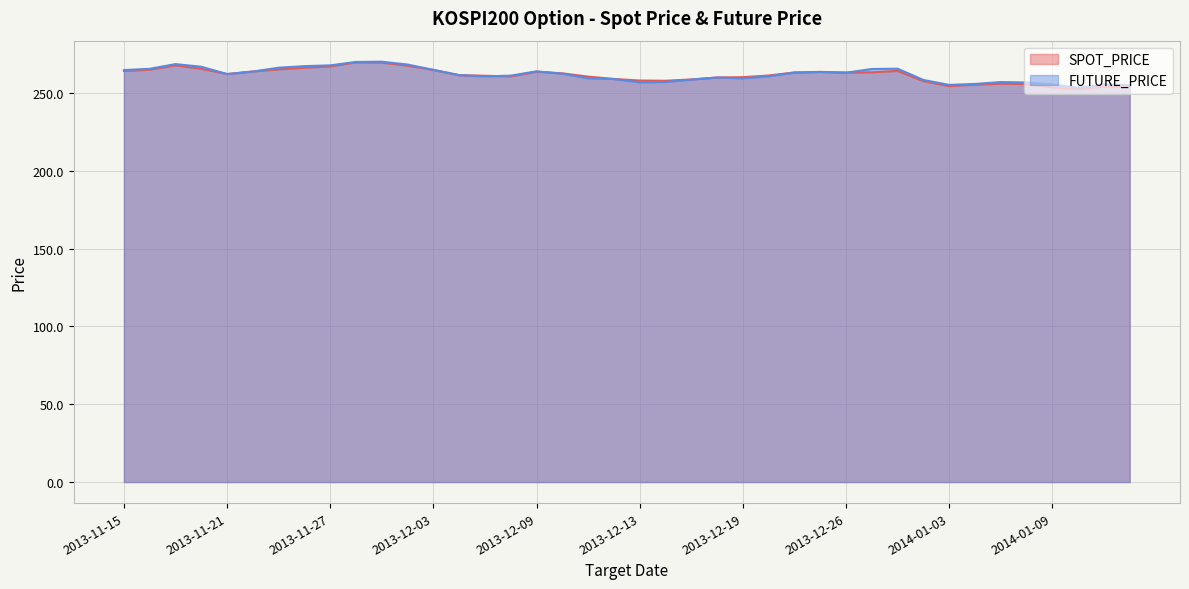

Where do SPOT_PRICE and FUTURE_PRICE first cross each other?

2013-11-22 and 2013-11-25